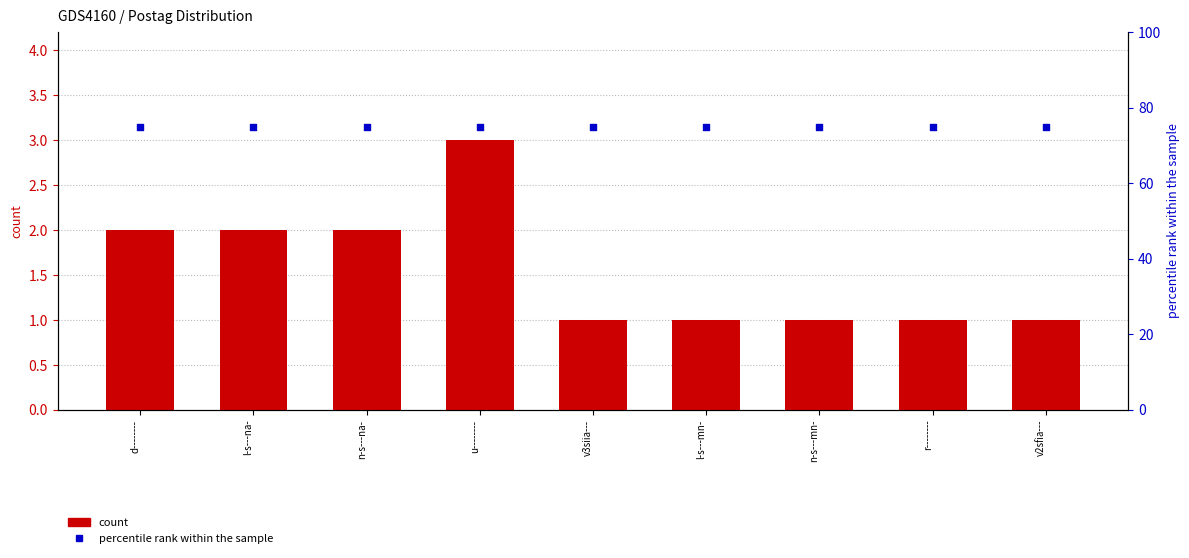

What is the total value across all series at l-s---na-?

77